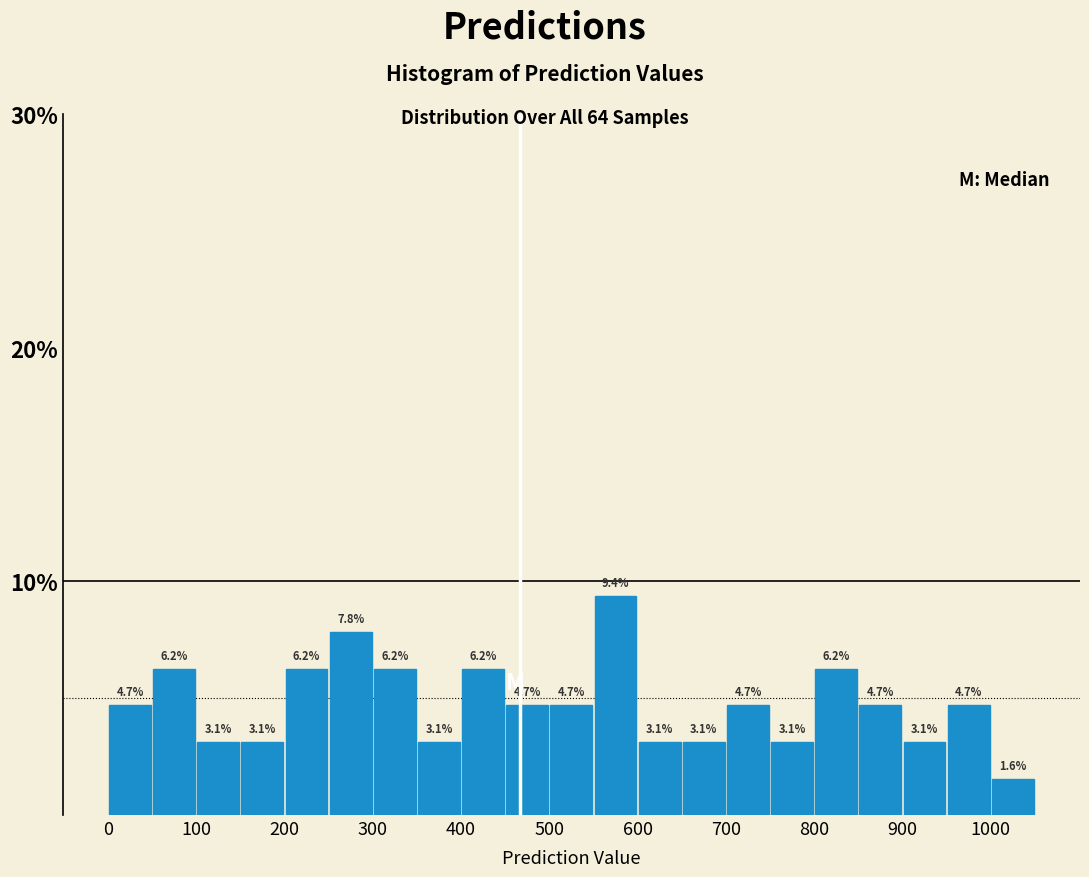

Reading left to right, transcribe this chart: for each bar, give the range it covers on the x-axis and its height.

0 to 50: 4.7
50 to 100: 6.2
100 to 150: 3.1
150 to 200: 3.1
200 to 250: 6.2
250 to 300: 7.8
300 to 350: 6.2
350 to 400: 3.1
400 to 450: 6.2
450 to 500: 4.7
500 to 550: 4.7
550 to 600: 9.4
600 to 650: 3.1
650 to 700: 3.1
700 to 750: 4.7
750 to 800: 3.1
800 to 850: 6.2
850 to 900: 4.7
900 to 950: 3.1
950 to 1000: 4.7
1000 to 1050: 1.6